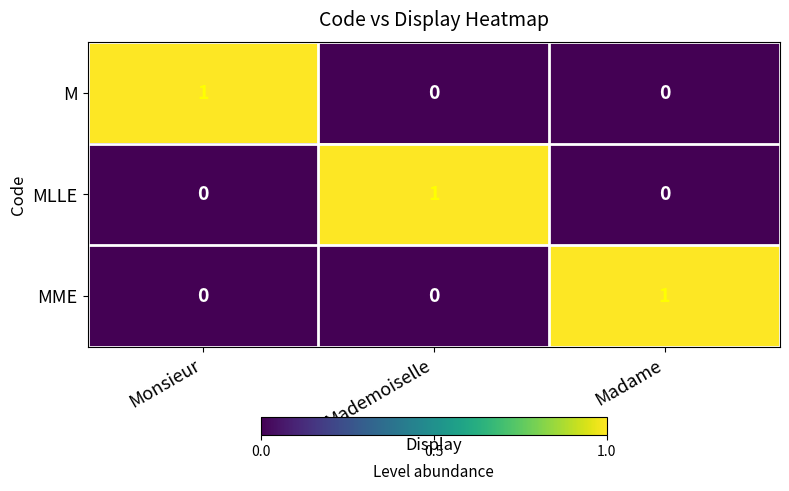

Is it true that MME equals -1 at Mademoiselle?

False